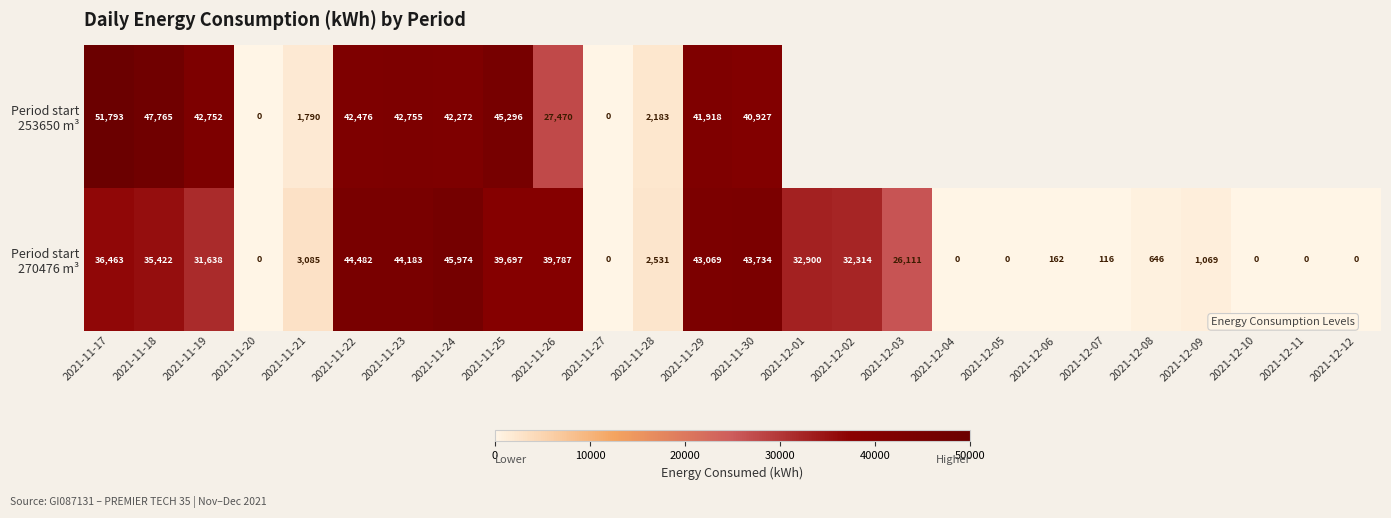

How many data points in Period start 253650 m³ are less than 51793?

13